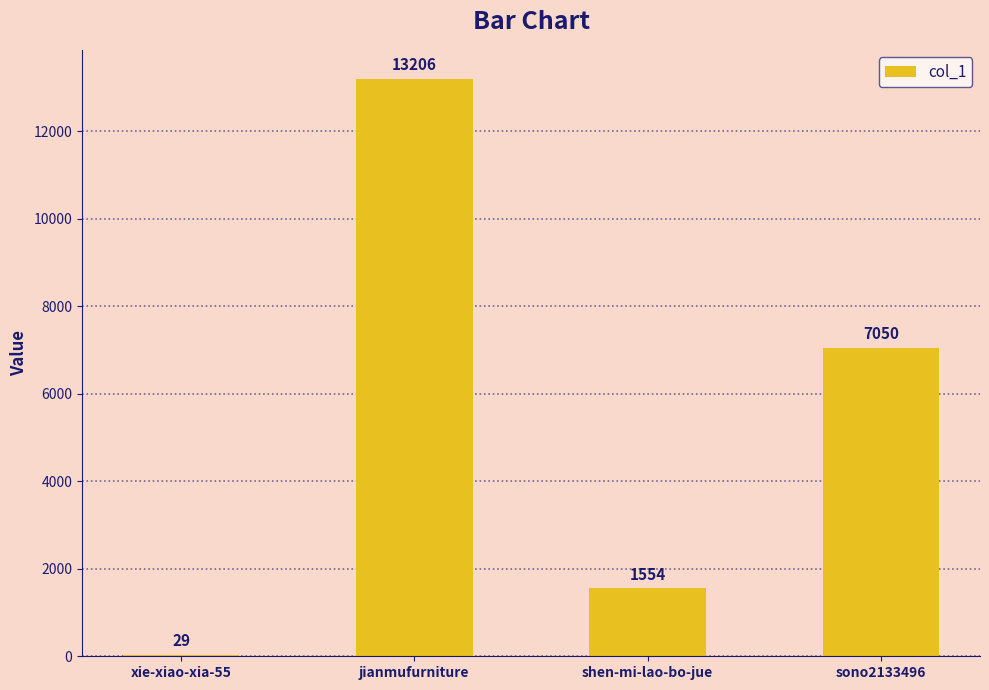

At which label does the data first exceed 7050?

jianmufurniture